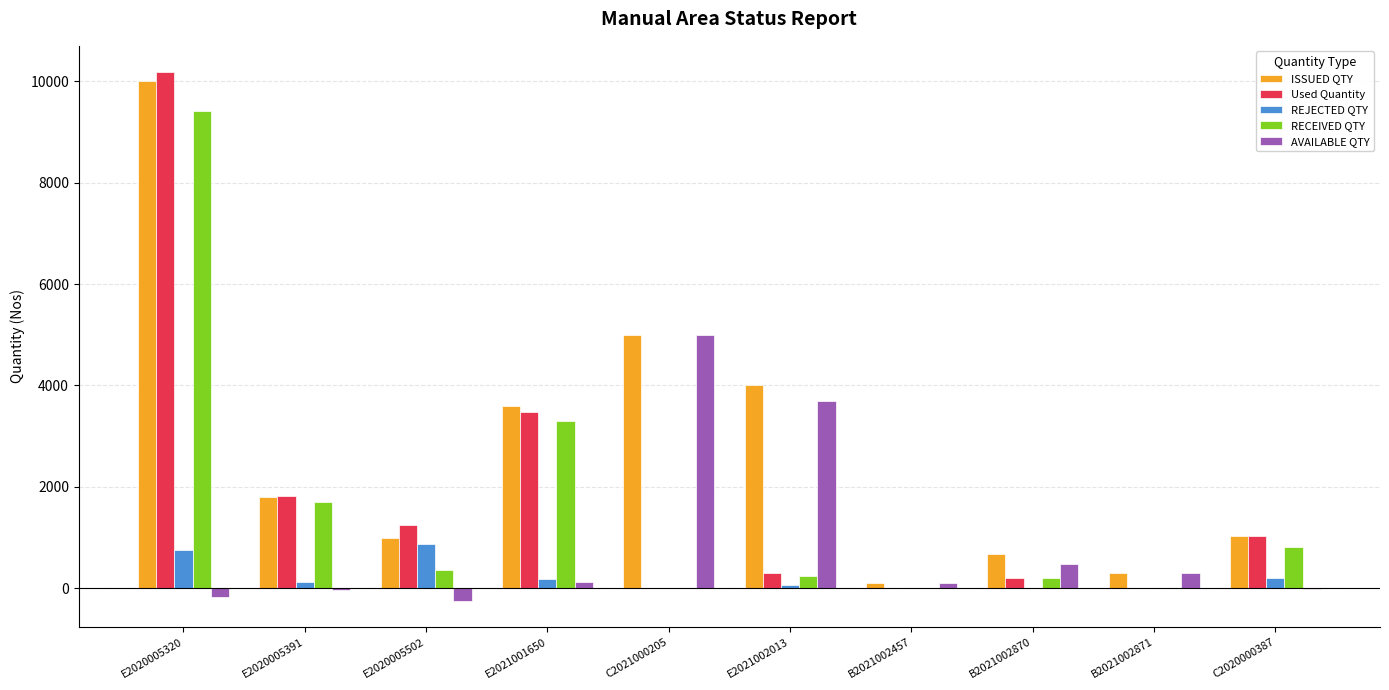

How many groups of bars are there?

10